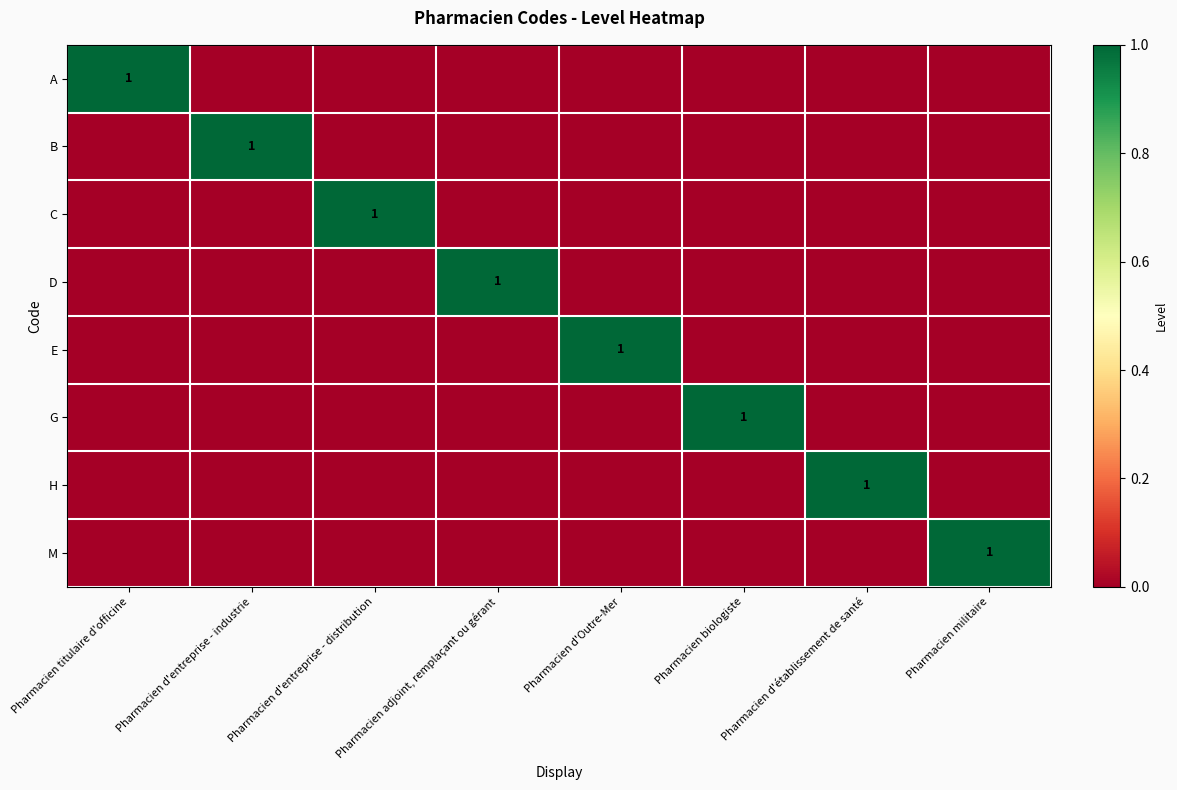

Which has a higher value, Pharmacien militaire or Pharmacien d'établissement de santé?

Pharmacien militaire